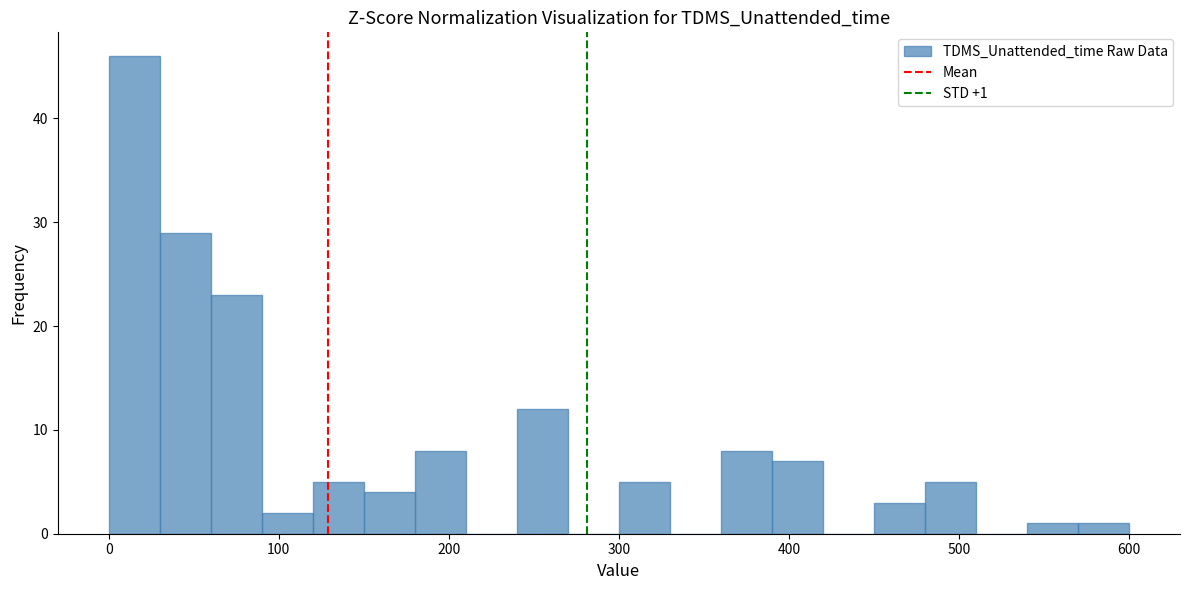

Read against the x-axis, roughly where is the centre of the tallest bar?

20